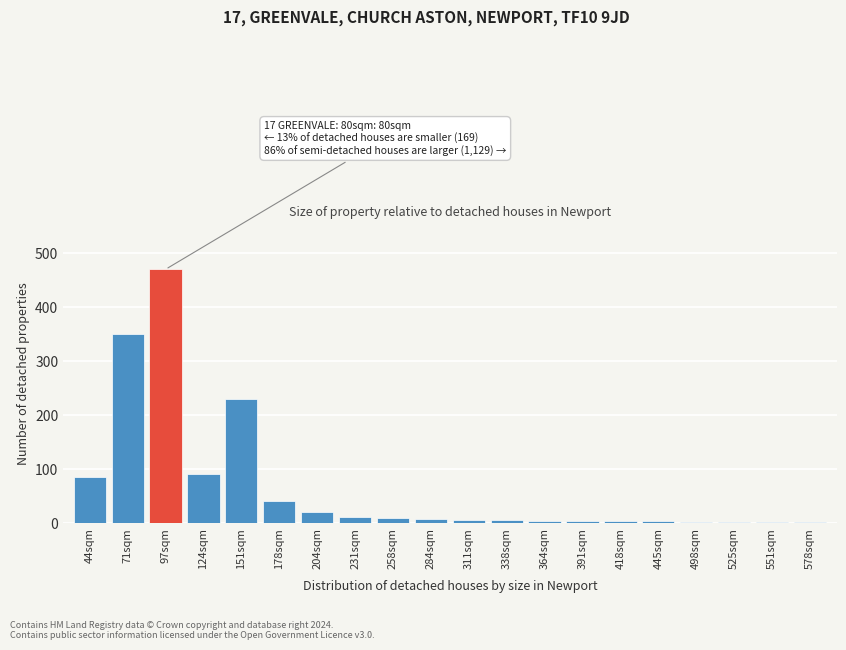

Is it true that the value at 204sqm is 20?

True